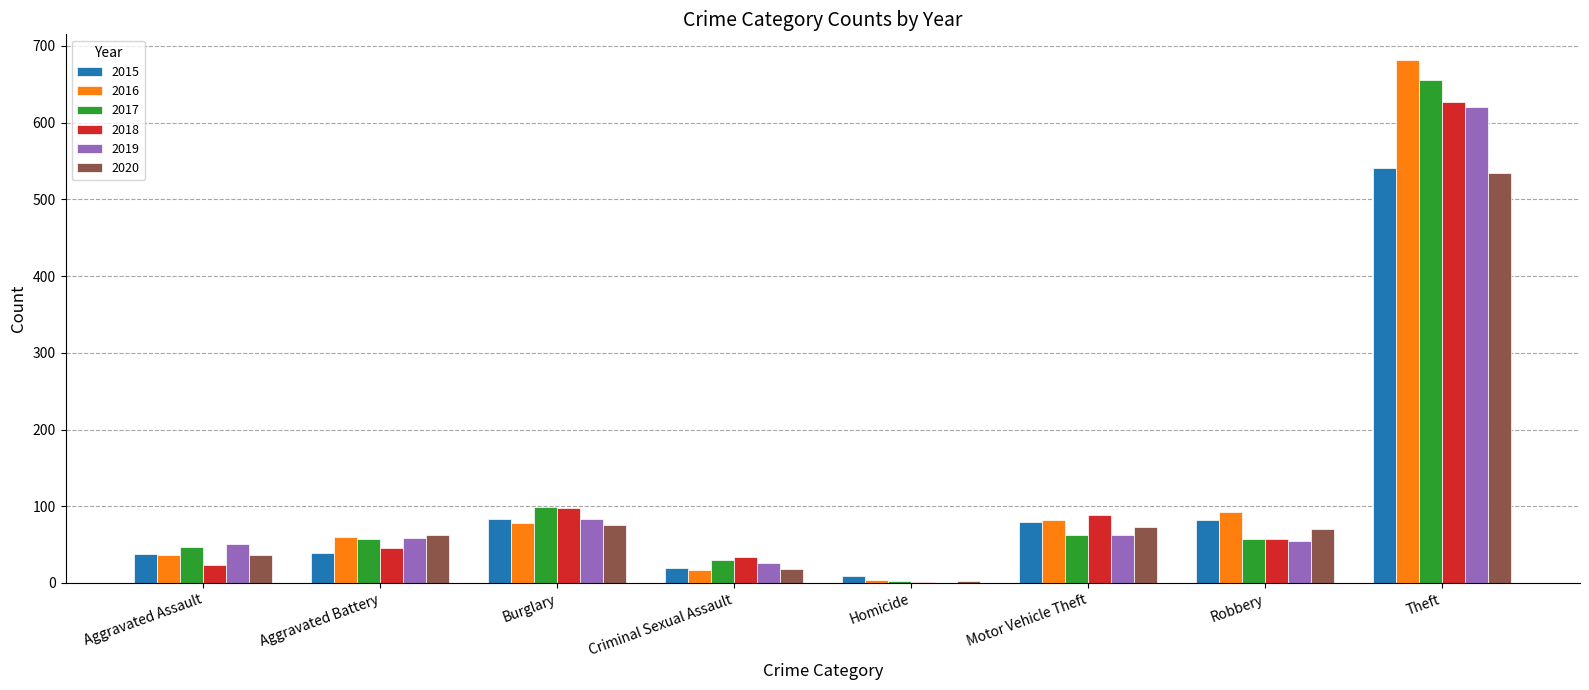

Is it true that 2015 equals 16 at Aggravated Assault?

False